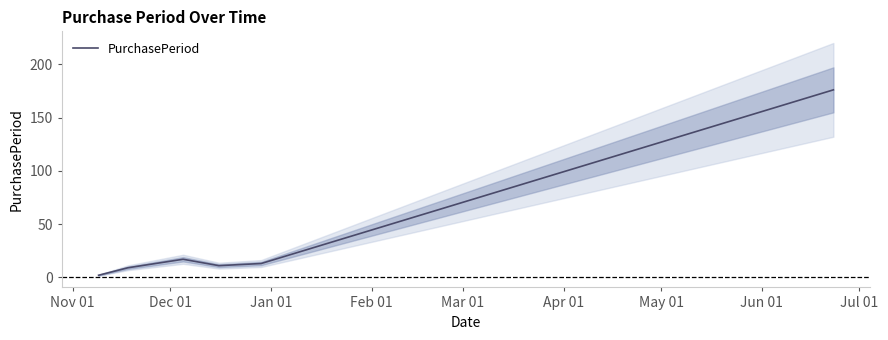

True or false: the data shows 17 at Feb 01.

False